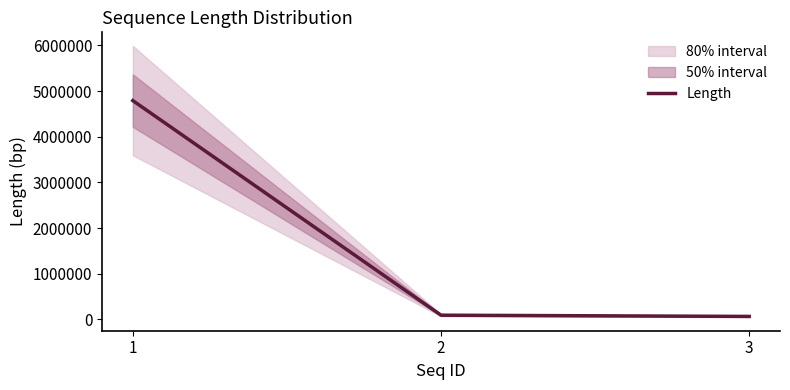

How many data points are above 92410?

1